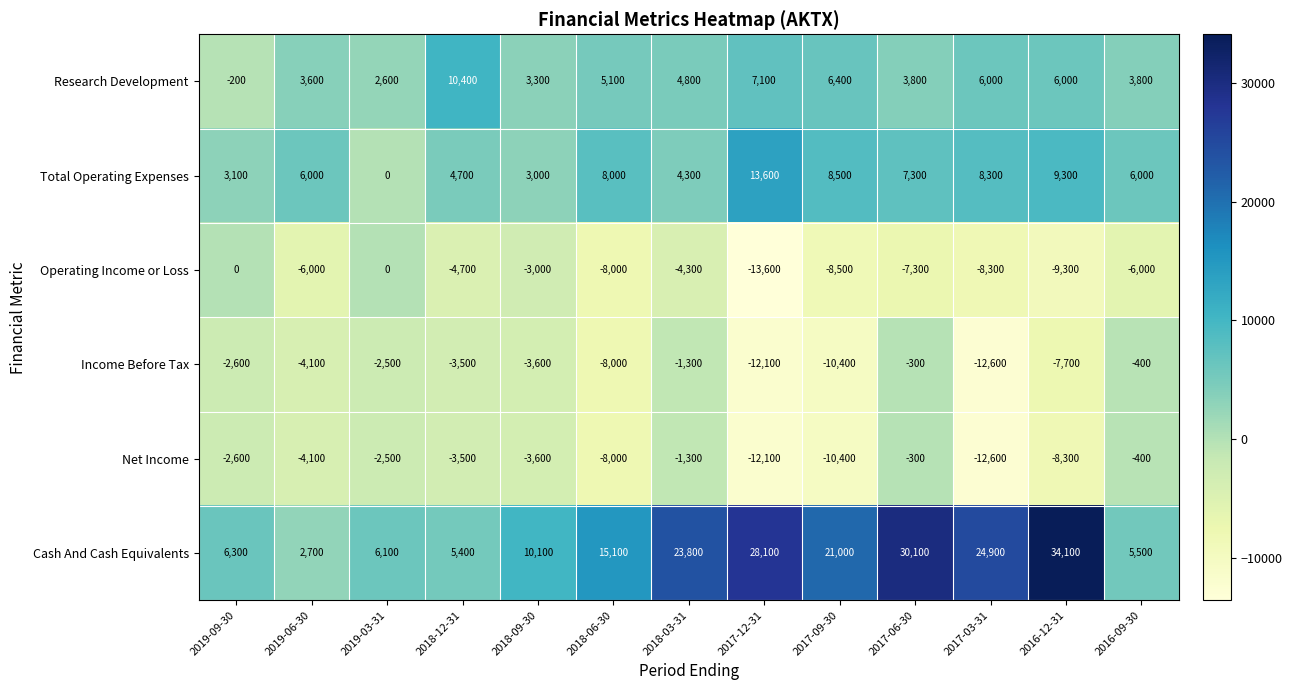

What is the difference between the Cash And Cash Equivalents values at 2017-09-30 and 2017-12-31?

7100